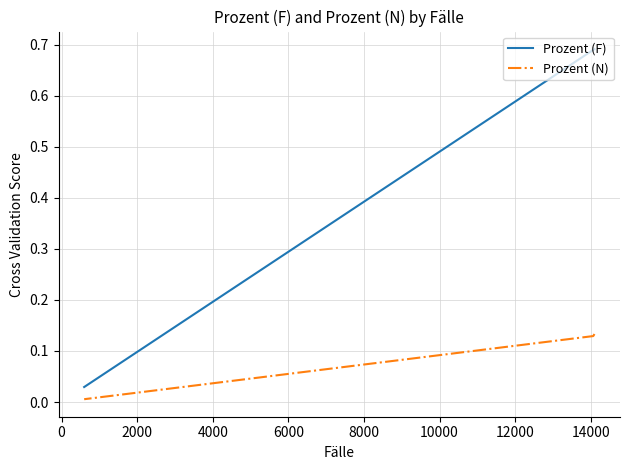

Between 4000 and 14000, which series saw the biggest shift?

Prozent (F)